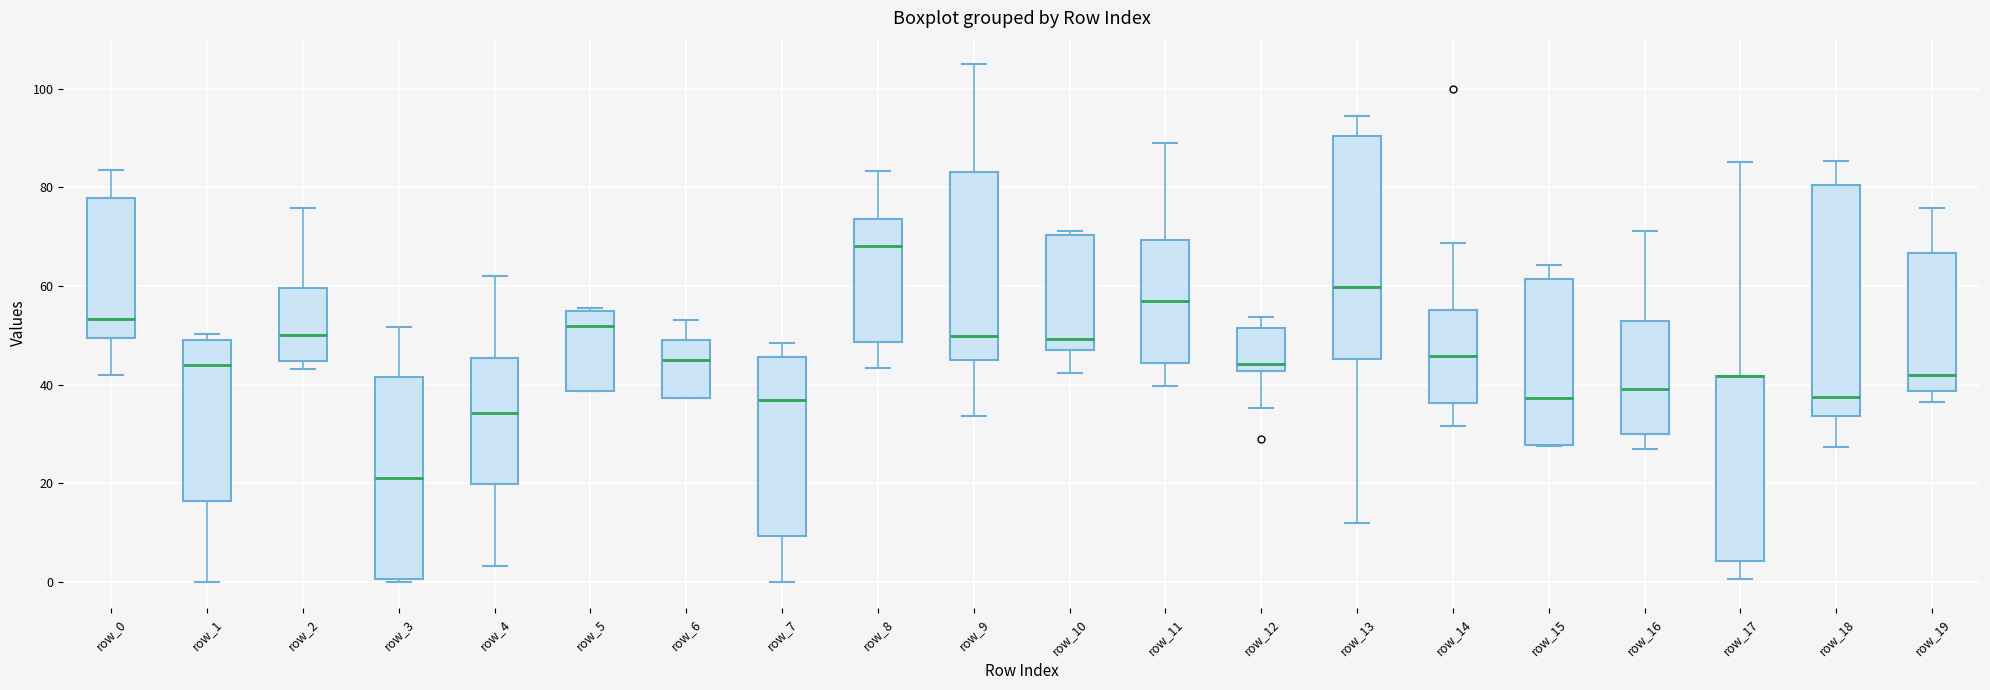

Reading left to right, read every box against the y-axis: the position of its median line, the range the box covers, and the ends of its whiskers. The values are not printed on the chart, so give them approximately, as read against the axis.

row_0: median 54, box 50 to 78, whiskers 42 to 84
row_1: median 44, box 16 to 48, whiskers 0 to 50
row_2: median 50, box 44 to 60, whiskers 44 (just below the box's lower edge) to 76
row_3: median 22, box 0 to 42, whiskers 0 to 52
row_4: median 34, box 20 to 46, whiskers 4 to 62
row_5: median 52, box 38 to 54, whiskers 38 to 56
row_6: median 44, box 38 to 50, whiskers 38 to 54
row_7: median 36, box 10 to 46, whiskers 0 to 48
row_8: median 68, box 48 to 74, whiskers 44 to 84
row_9: median 50, box 44 to 84, whiskers 34 to 106
row_10: median 50, box 46 to 70, whiskers 42 to 72
row_11: median 56, box 44 to 70, whiskers 40 to 88
row_12: median 44, box 42 to 52, whiskers 36 to 54
row_13: median 60, box 46 to 90, whiskers 12 to 94
row_14: median 46, box 36 to 56, whiskers 32 to 68
row_15: median 38, box 28 to 62, whiskers 28 to 64
row_16: median 40, box 30 to 52, whiskers 28 to 72
row_17: median 42 (drawn on the box's upper edge), box 4 to 42, whiskers 0 to 86
row_18: median 38, box 34 to 80, whiskers 28 to 86
row_19: median 42, box 38 to 66, whiskers 36 to 76